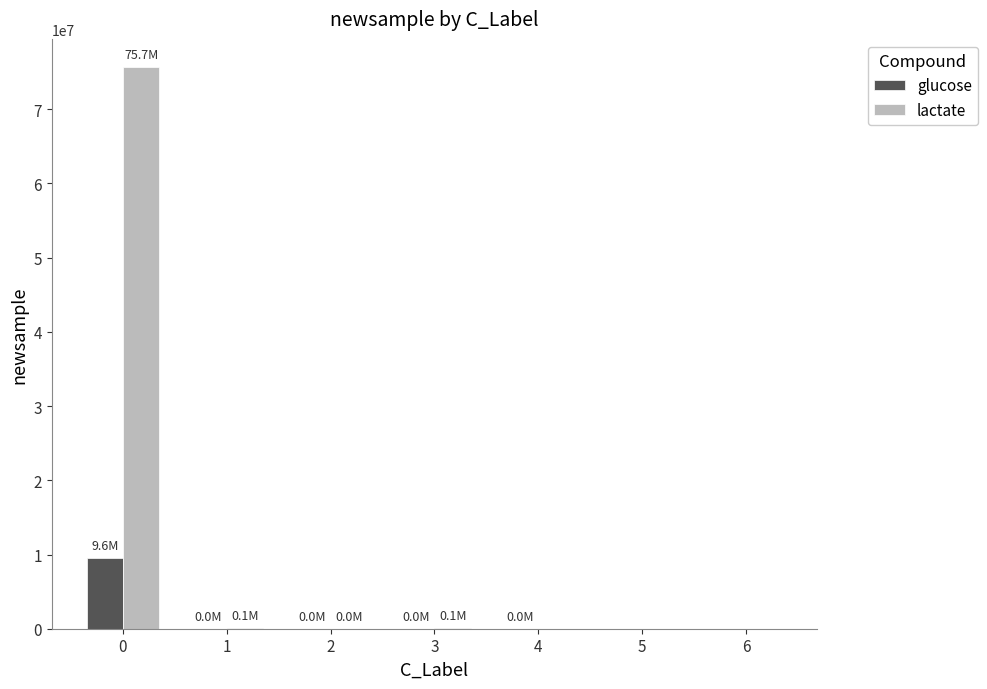

How many data points in glucose are above 7796?

4